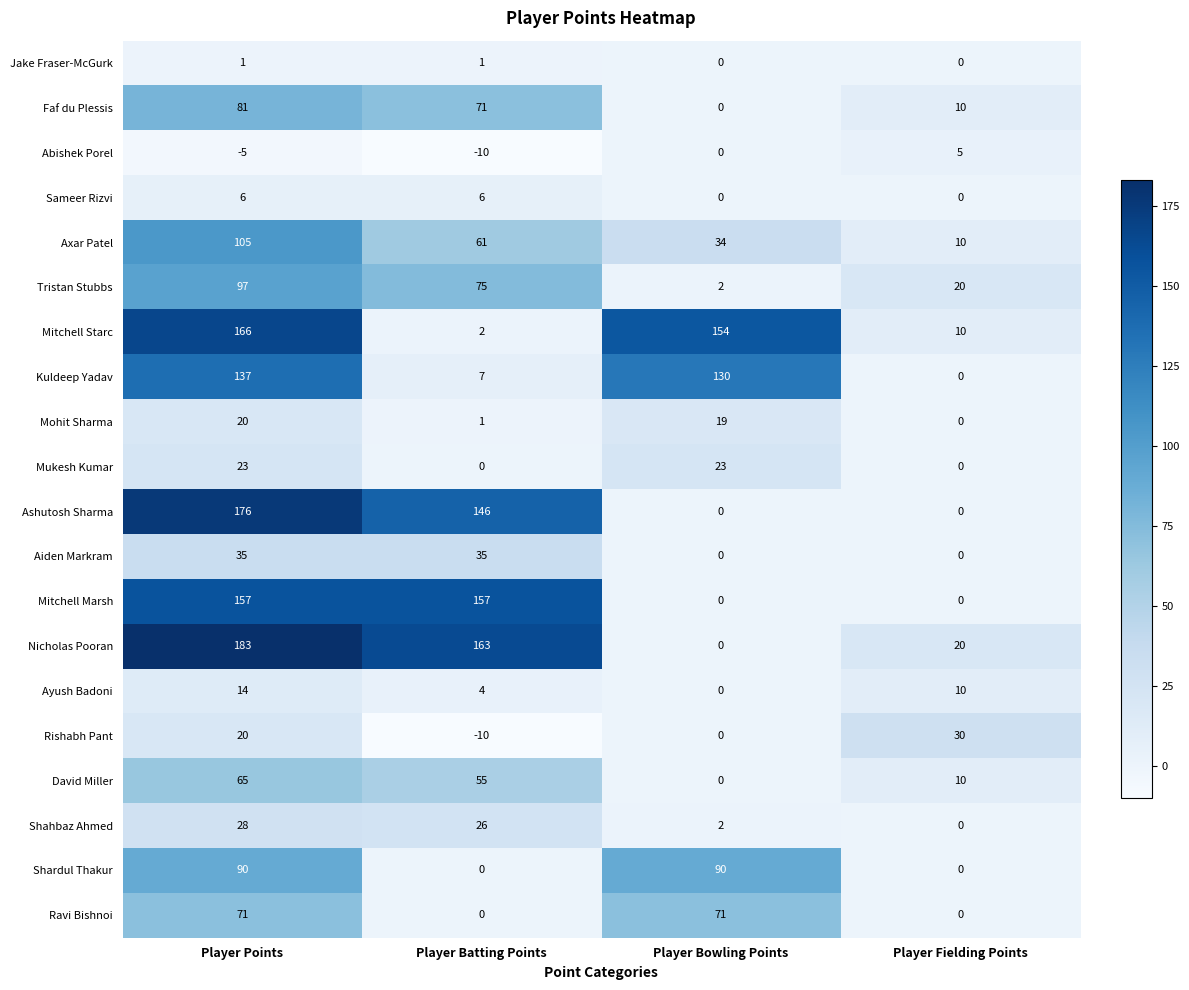

What is the greatest value displayed?

183